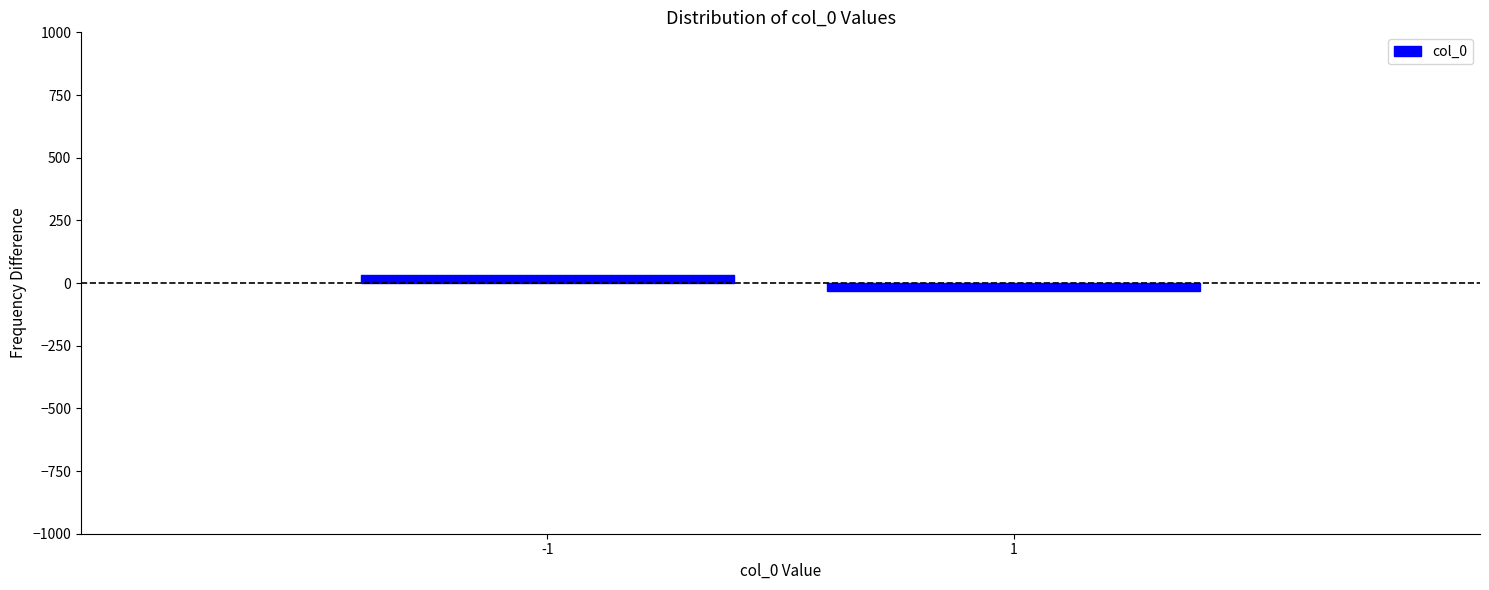

Reading left to right, list all the values displayed in this chart.

30.5	-30.5